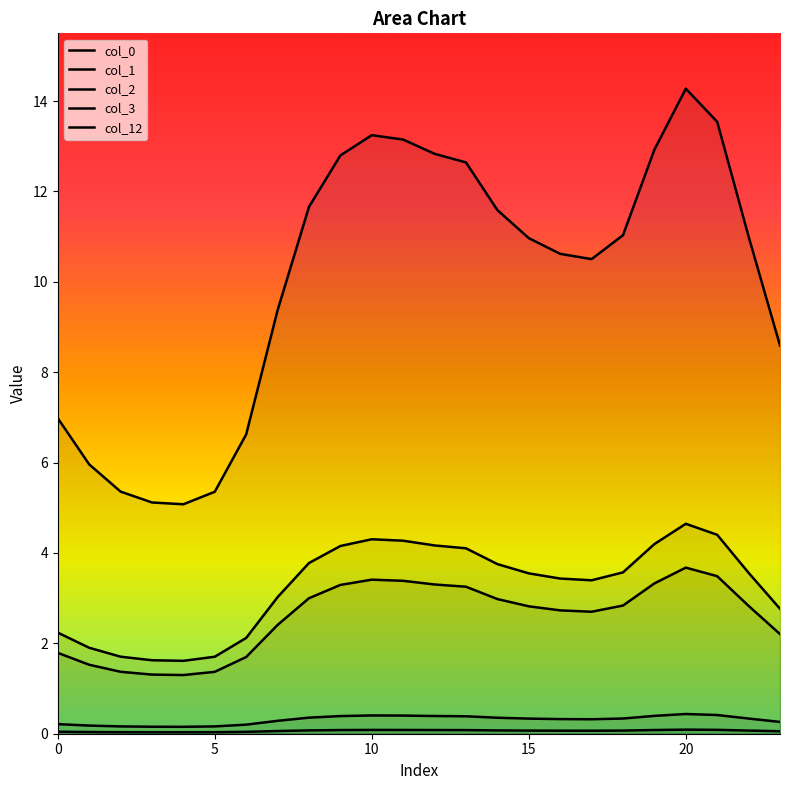

What is the total value across all series at 11?

21.3